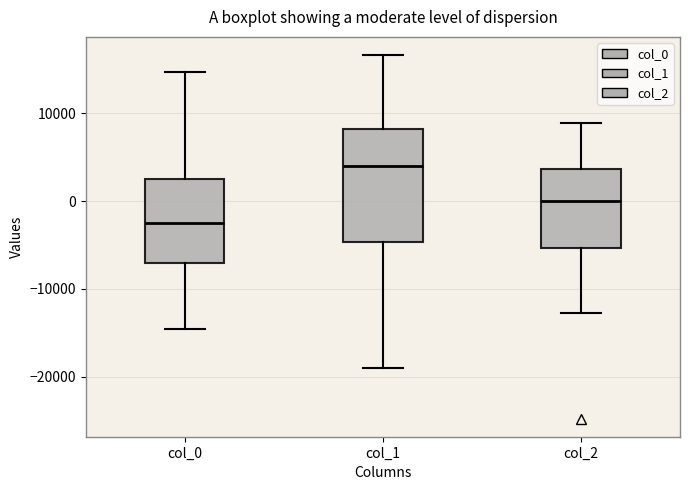

Which box is the tallest, from its lower edge to its upper edge?

col_1